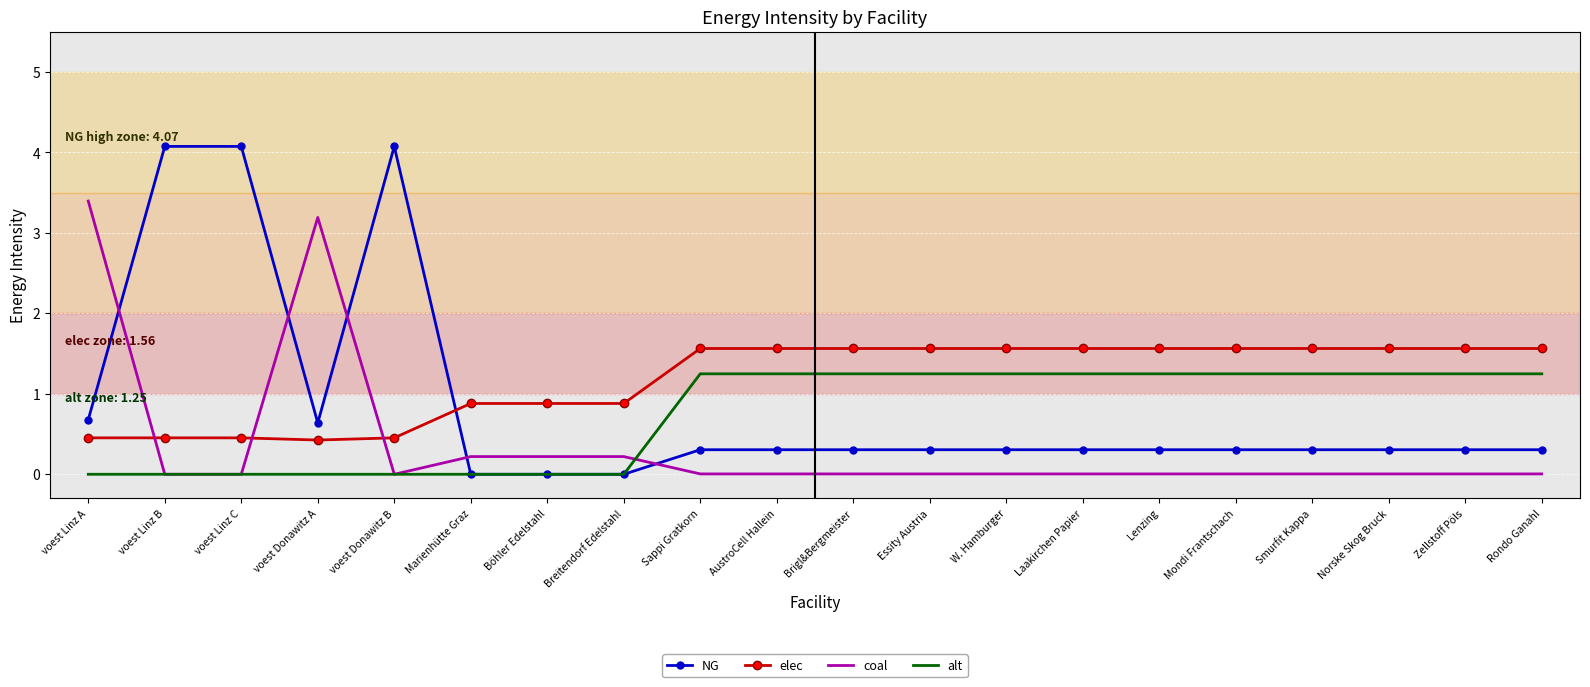

Rank the series by their maximum value, from highest to lowest.

NG, coal, elec, alt